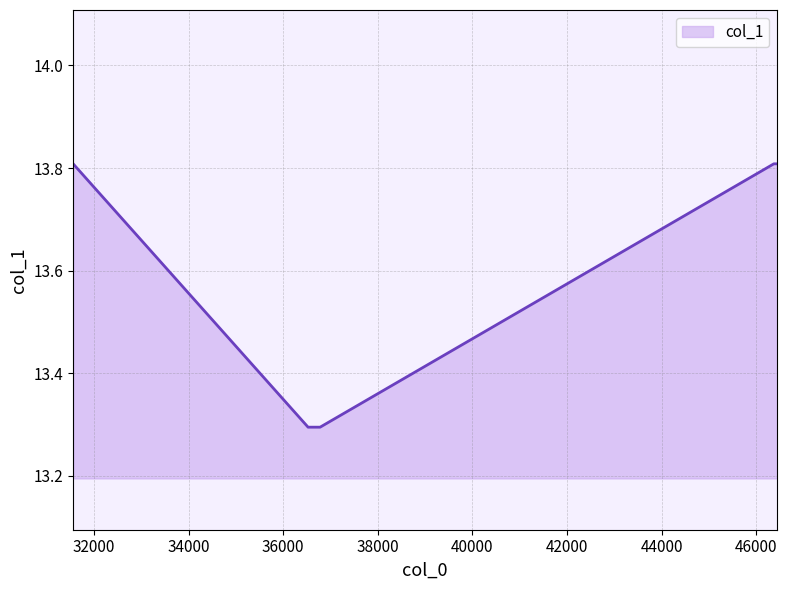

How many values are between 13 and 14?

5